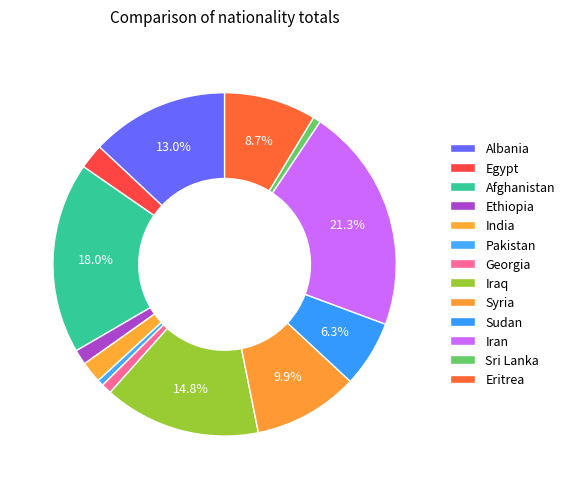

How many slices are in this pie chart?

13